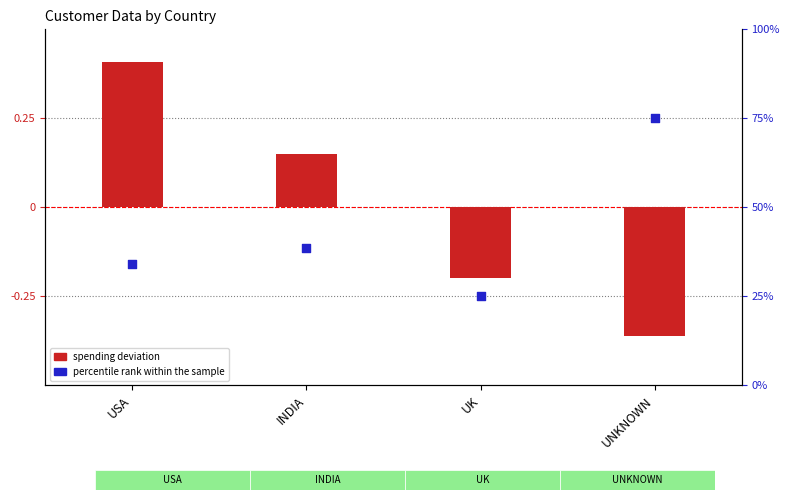

Which series contains the lowest Y value?

spending deviation